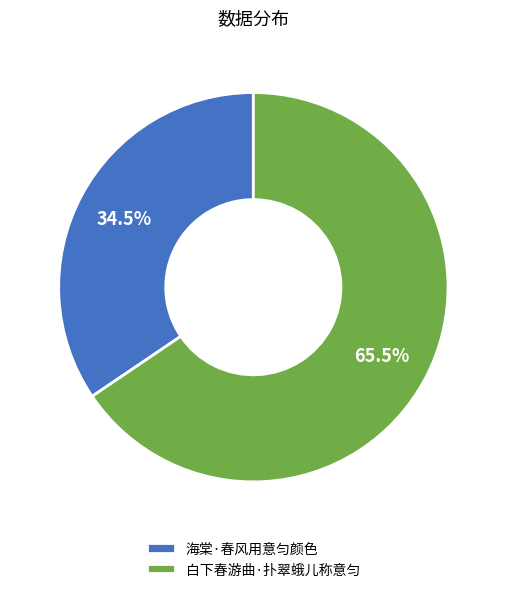

How many slices are in this pie chart?

2